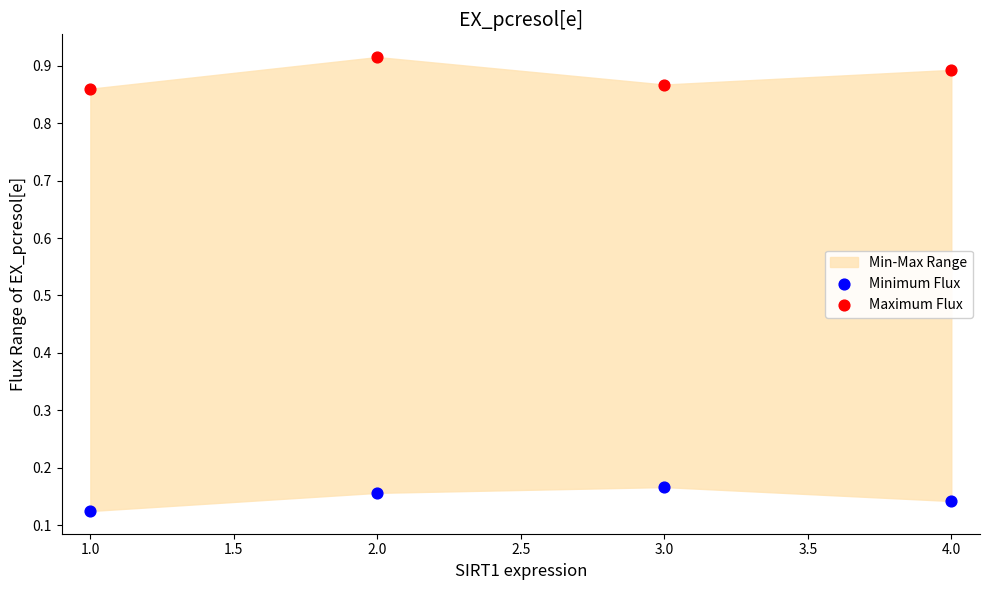

Which series reaches the maximum Y coordinate?

Maximum Flux